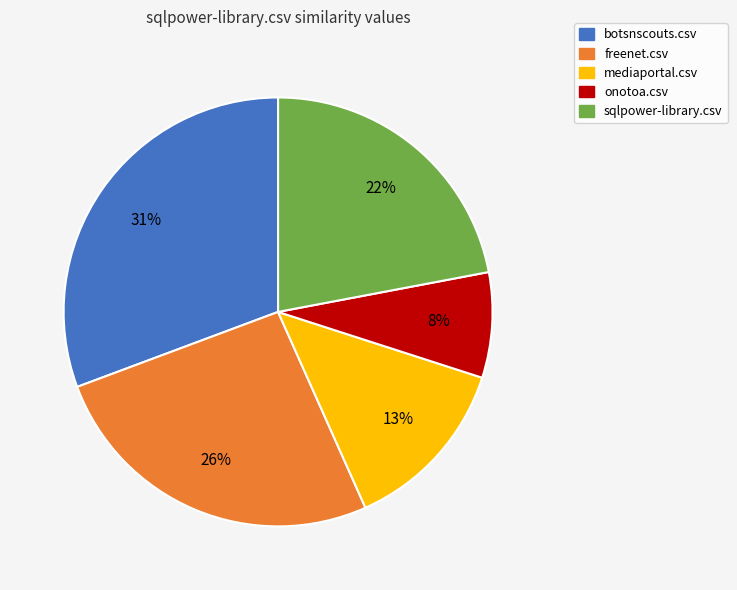

To the nearest percent, what is the combined percentage of botsnscouts.csv and freenet.csv?

57%